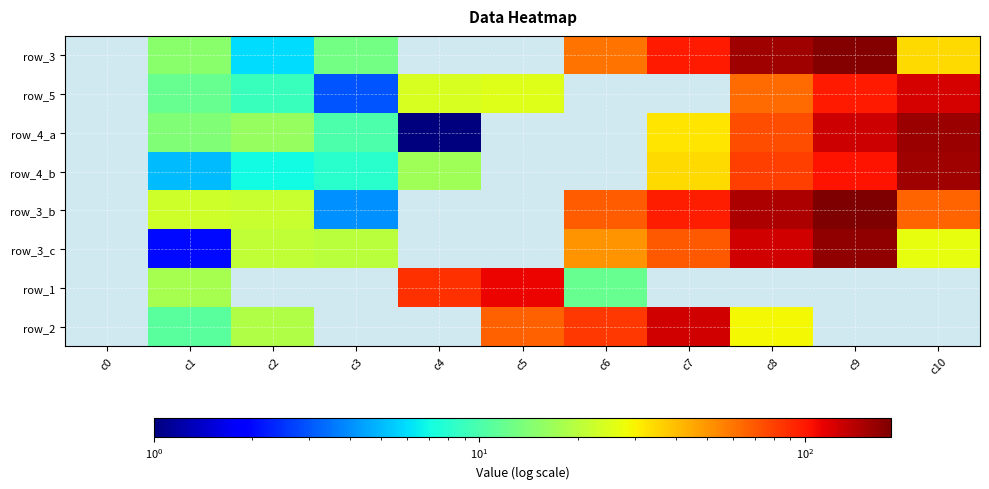

What is the minimum value shown in the chart?

1.0